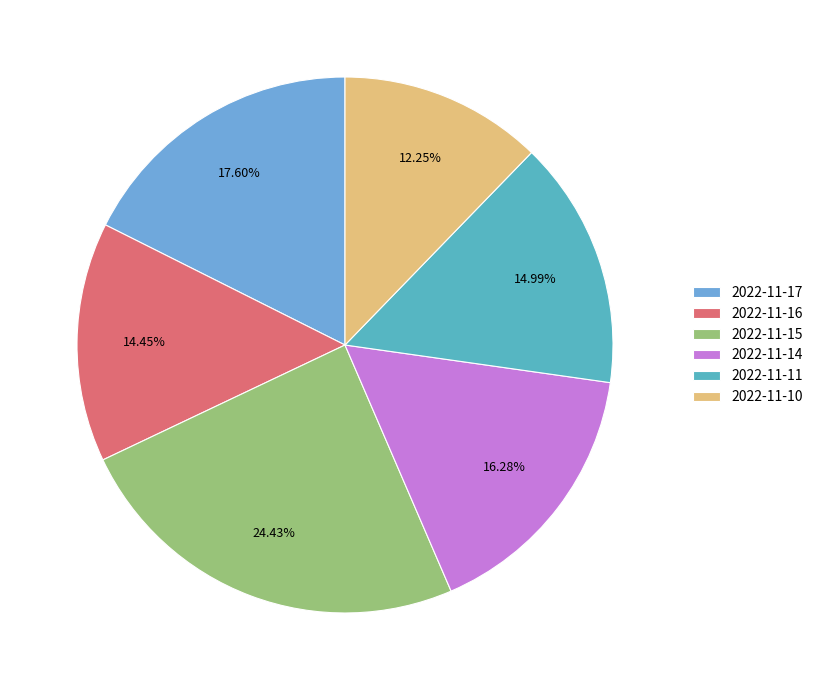

Approximately how many times larger is the value at 2022-11-17 compared to 2022-11-10?

1.4